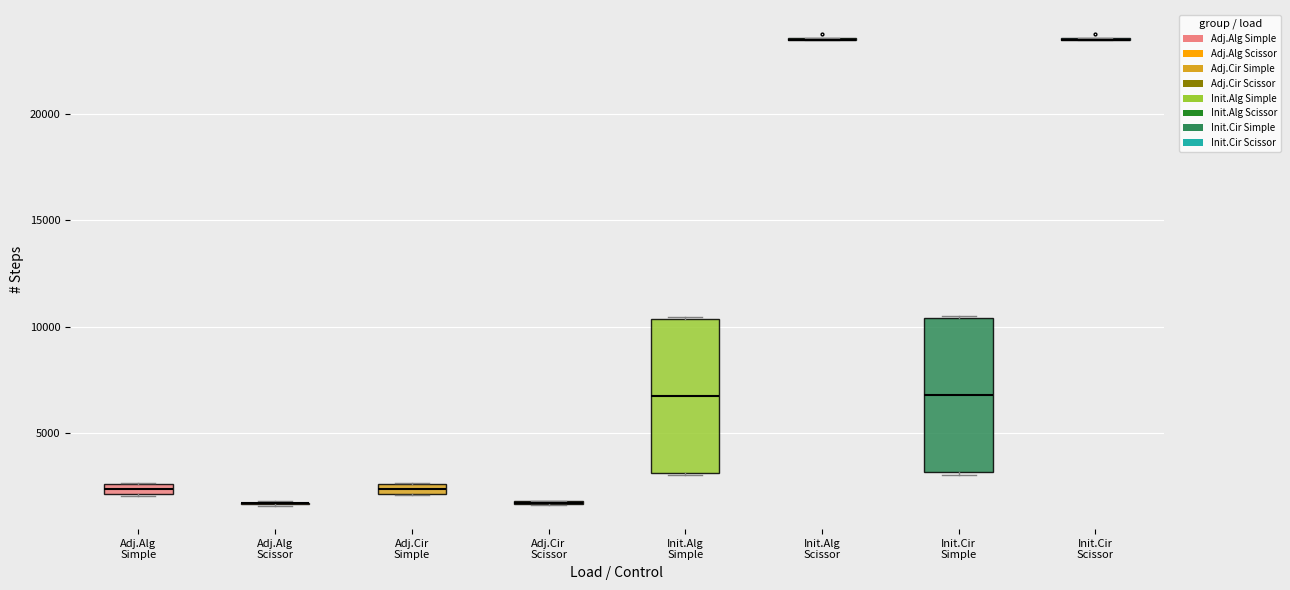

Where is the lower edge of the box for Init.Cir Simple on the y-axis? The values are not printed on the chart, so give them approximately, as read against the axis.

3000